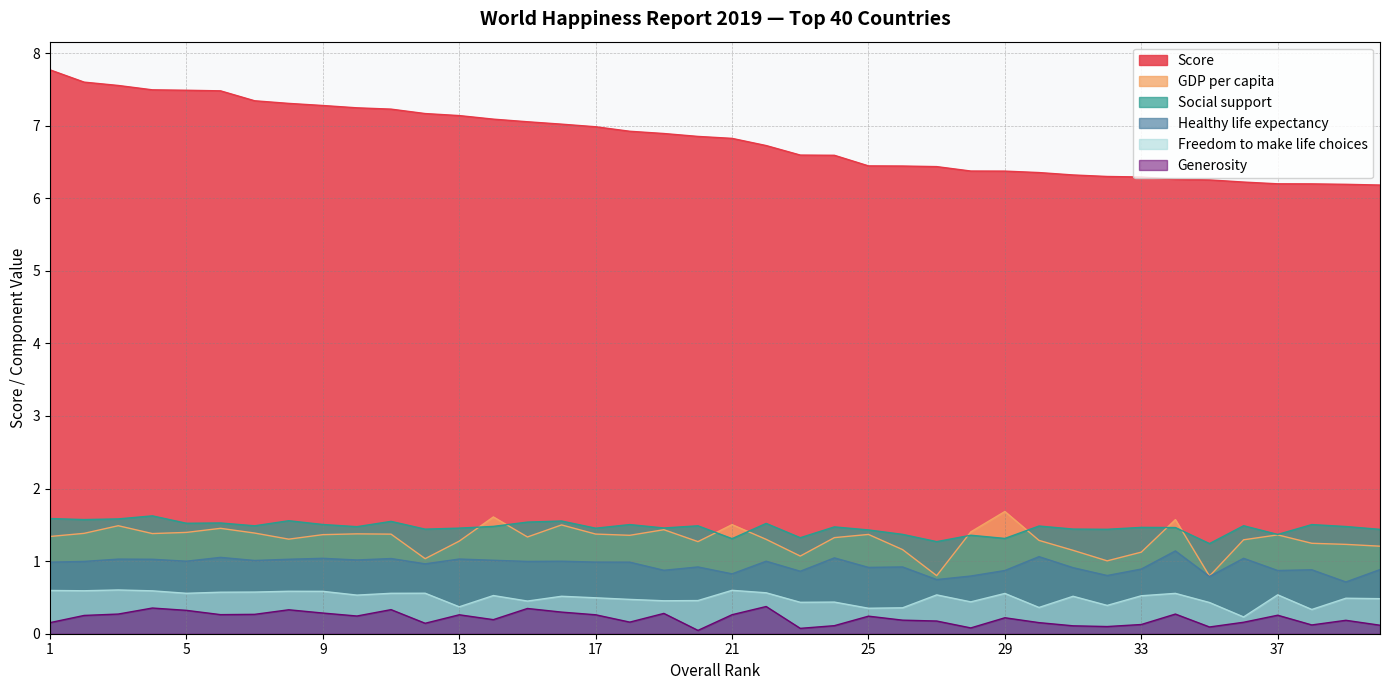

How many interior local valleys does the GDP per capita series have?

10